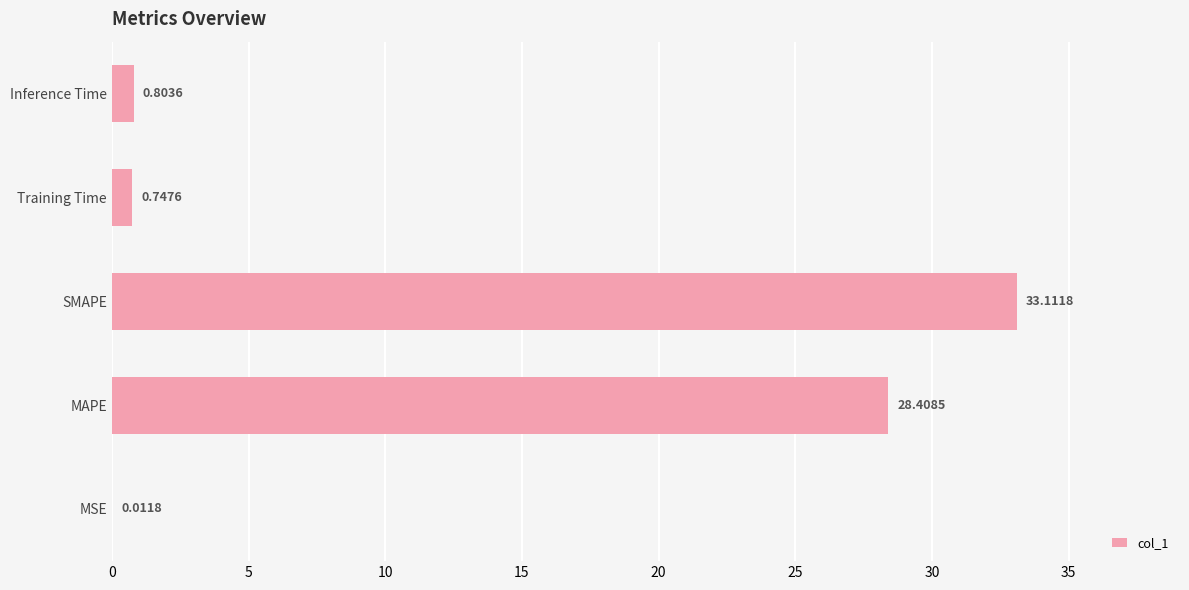

What is the sum of the values at Inference Time and MAPE?

29.2